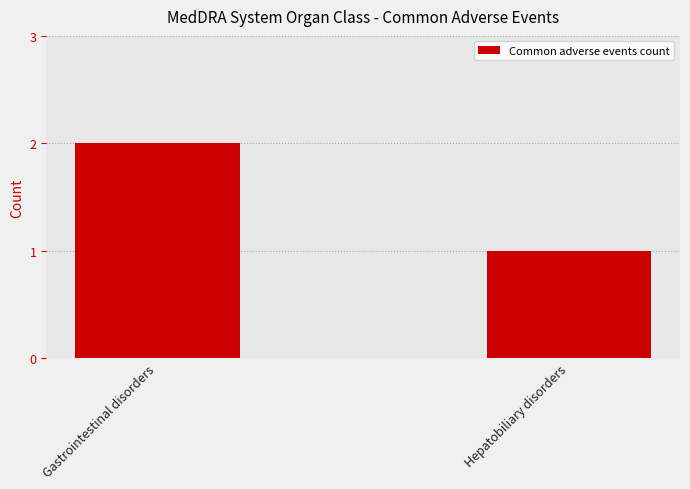

What is the average value?

2